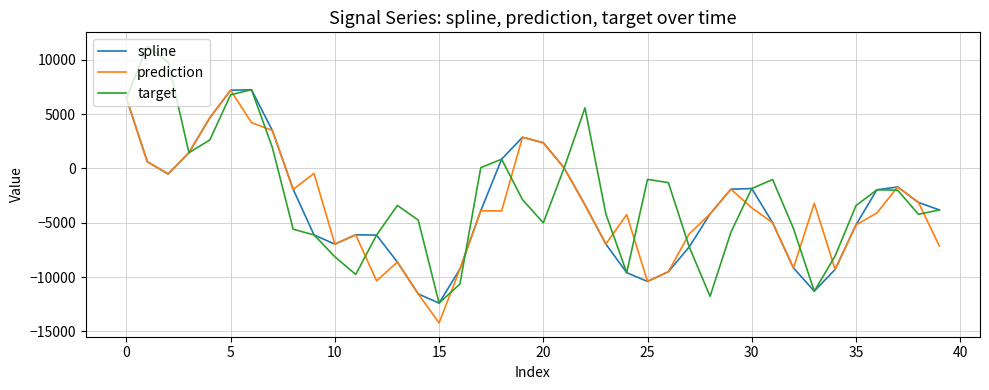

What is the maximum value shown in the chart?

11250.6